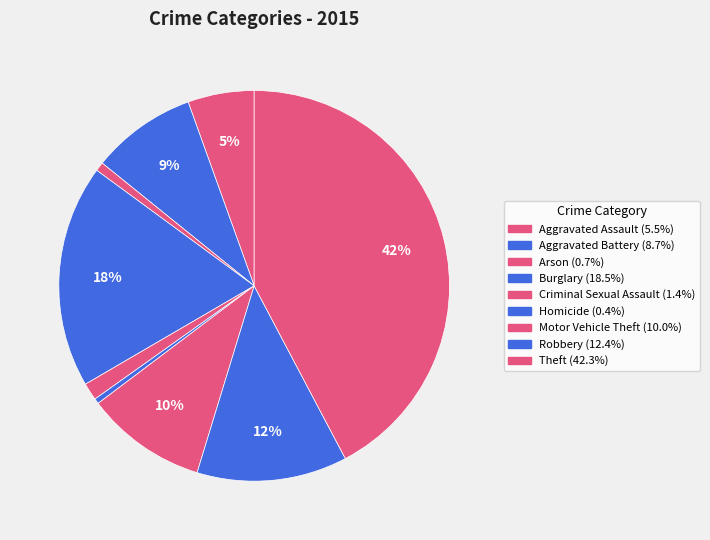

Does any single category account for the majority?

No